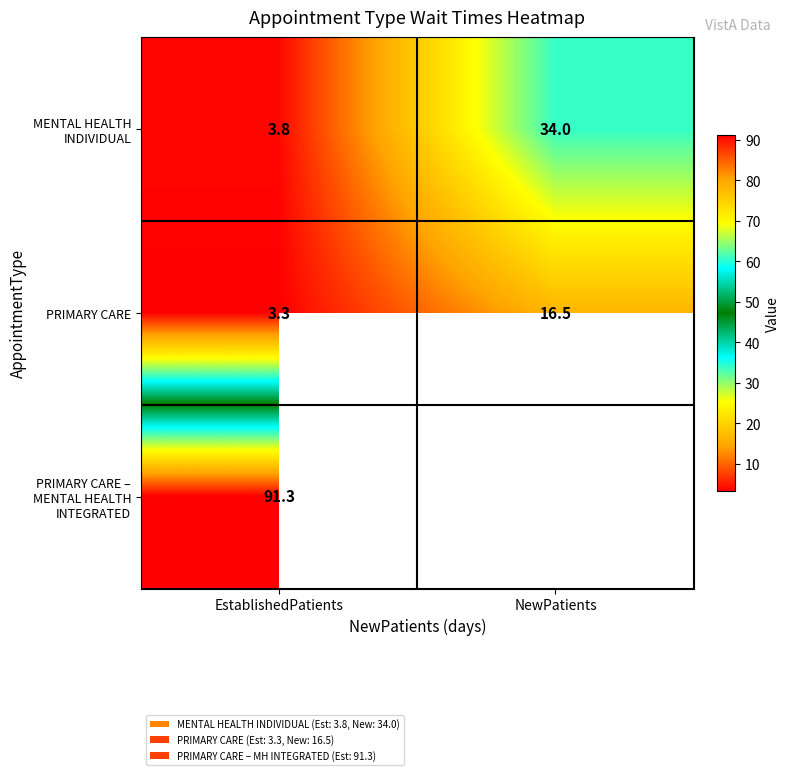

True or false: PRIMARY CARE has a value of 5.9 at EstablishedPatients.

False